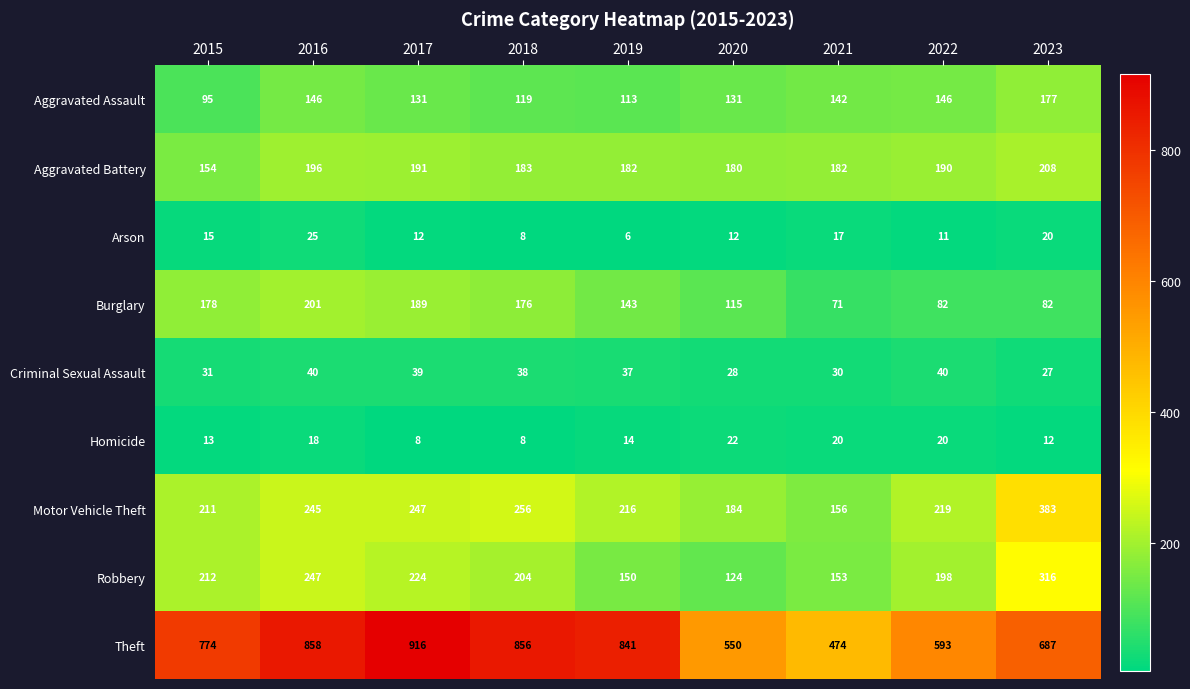

Which category has the lowest value across all series?

2019